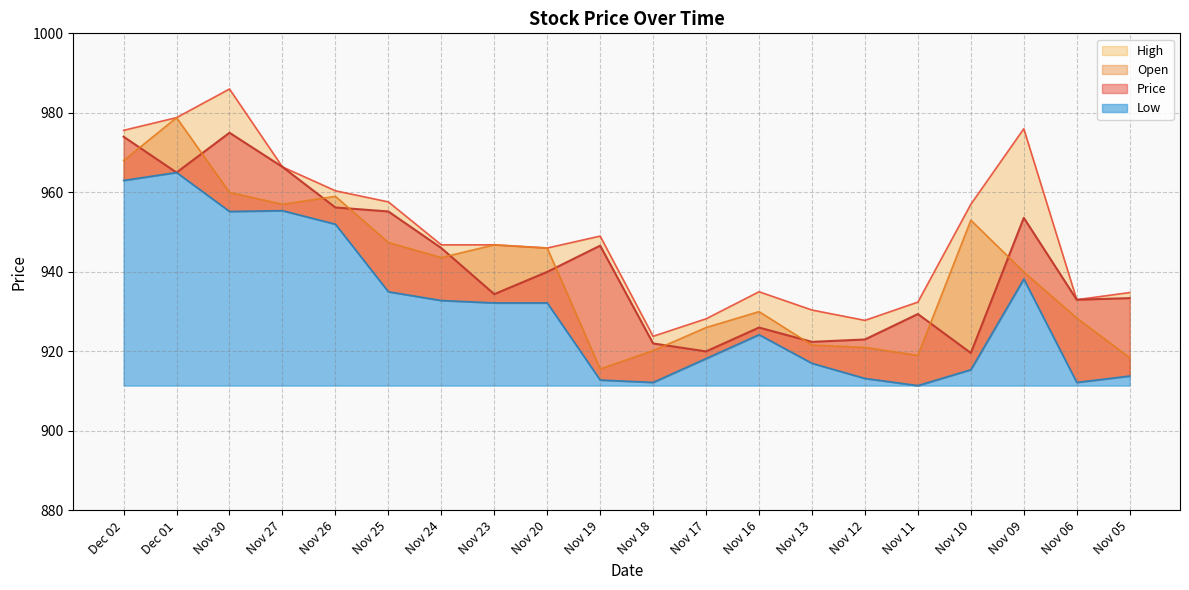

True or false: Low has more than 2 interior local peaks.

True